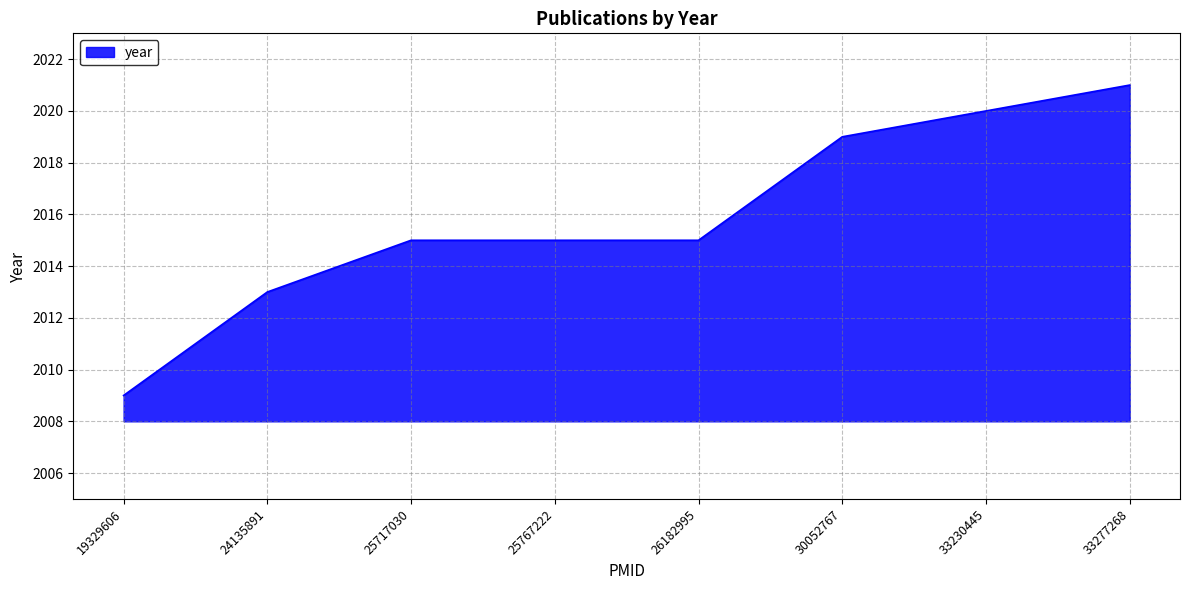

The value at 25717030 is 3495. True or false?

False